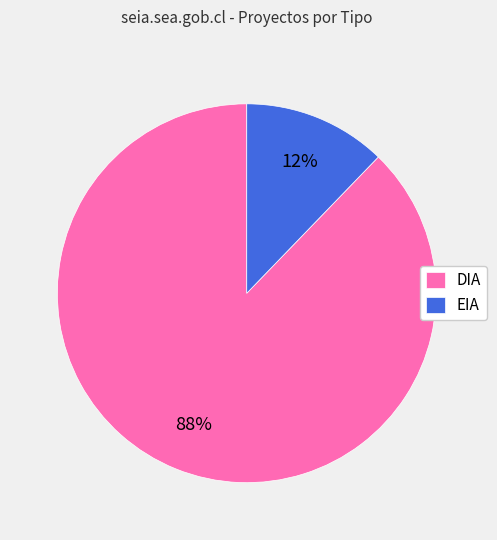

Rank the categories by value from lowest to highest.

EIA, DIA